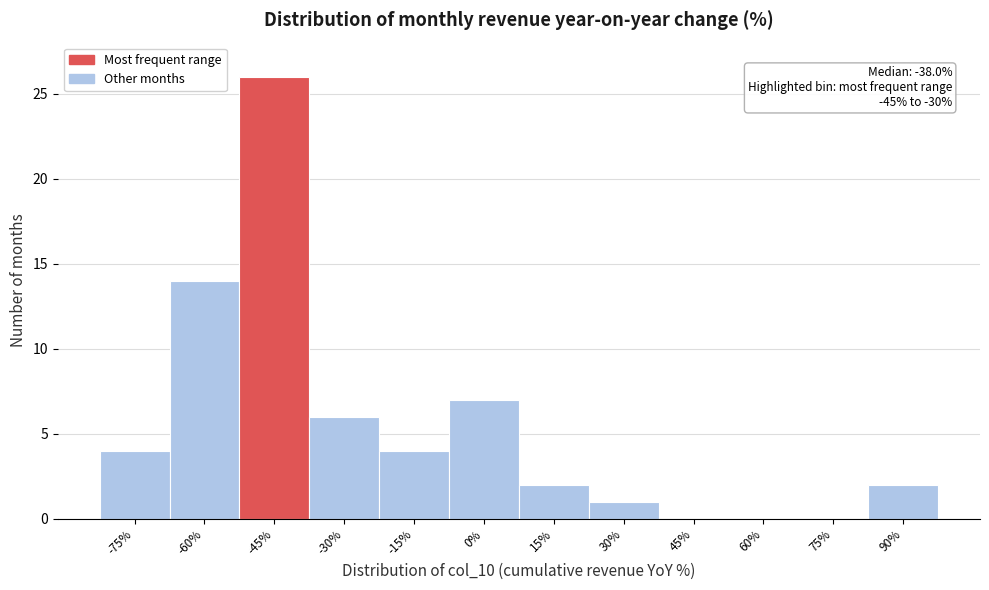

Reading right to left, extract all data points from this chart.

90%=2	75%=0	60%=0	45%=0	30%=1	15%=2	0%=7	-15%=4	-30%=6	-45%=26	-60%=14	-75%=4